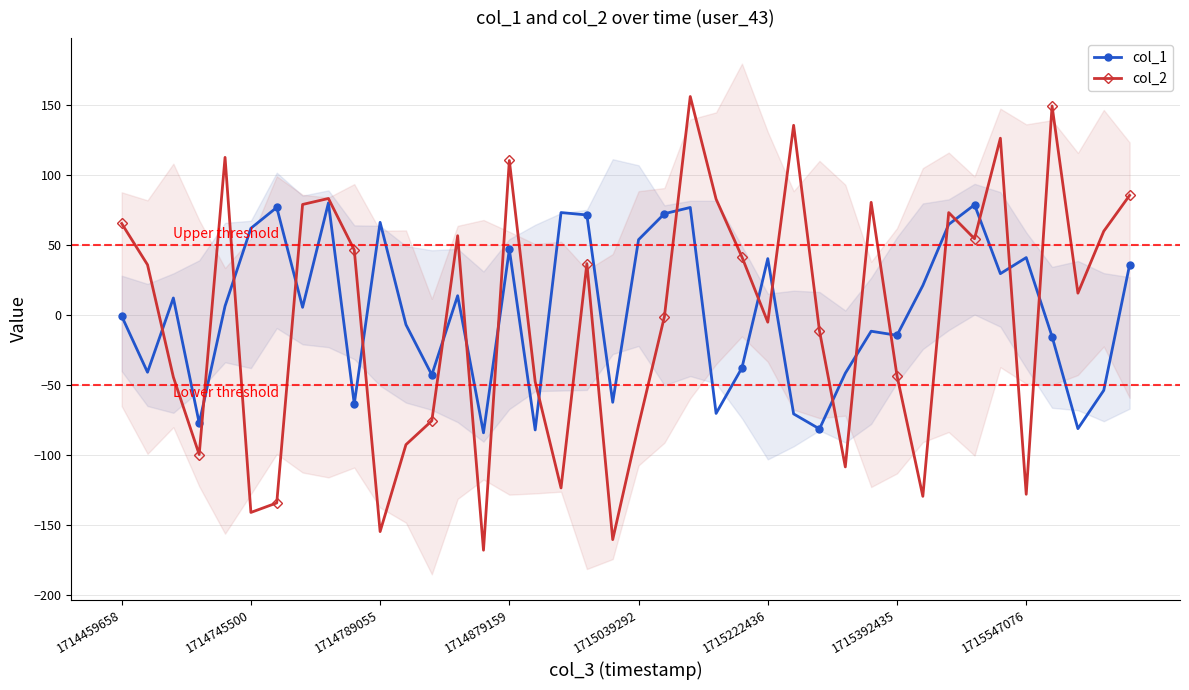

What is the lowest value of the col_2 series?

-167.8